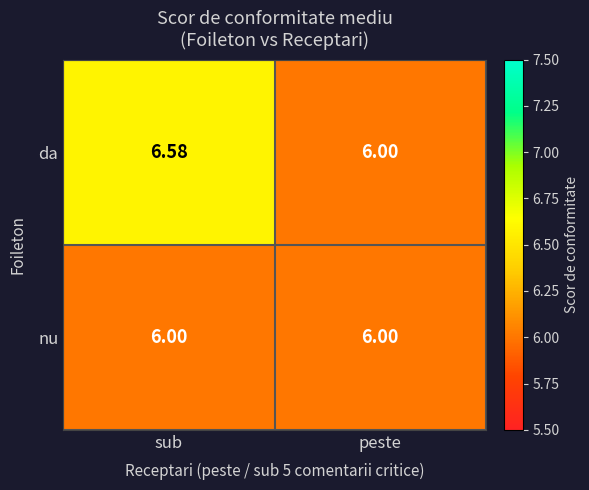

Which series has the largest total across all categories?

da